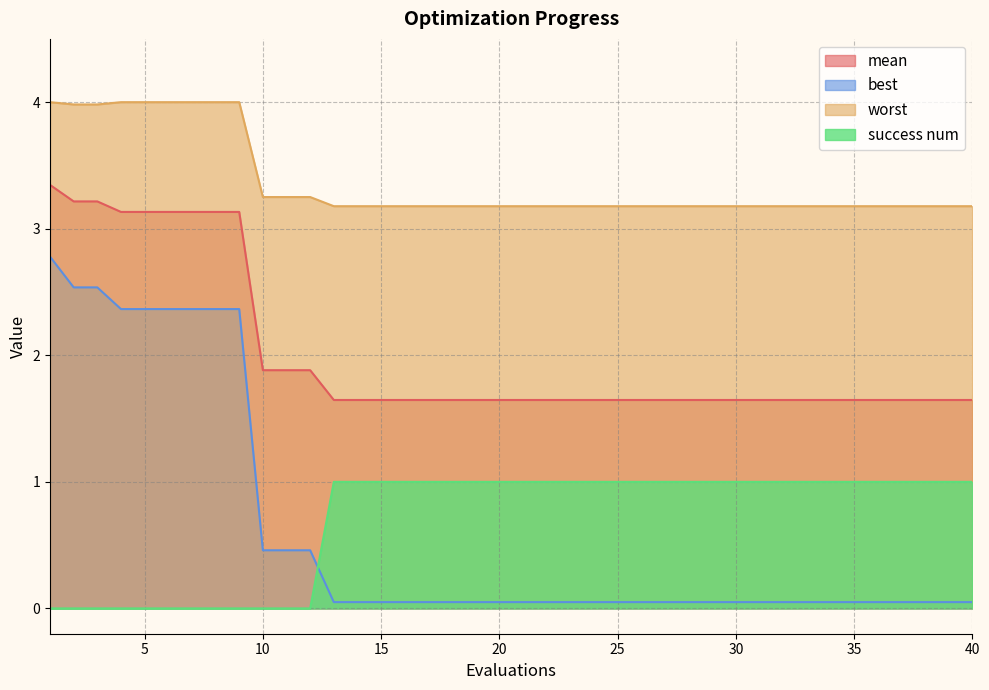

What is the difference between the highest and lowest values at 29?

3.1